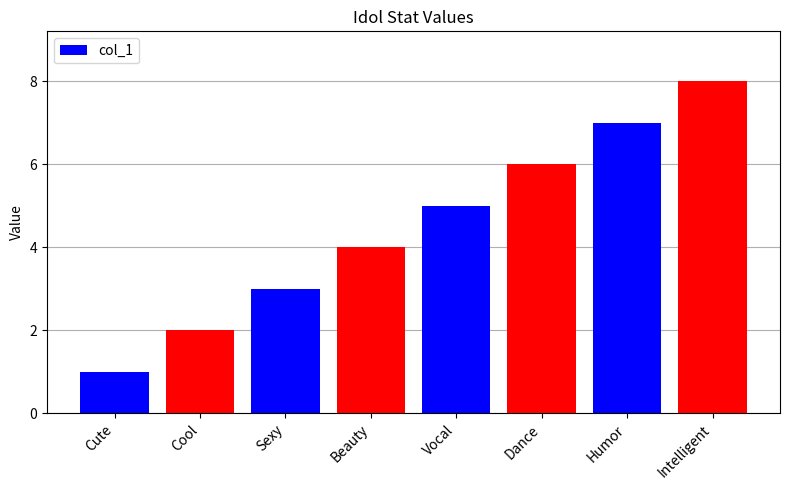

Where is the data nearest to the value 4?

Beauty